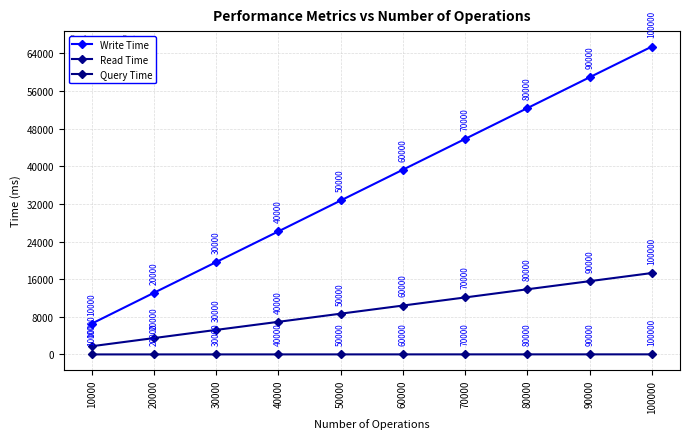

What are all the series names shown in the legend?

Write Time, Read Time, Query Time